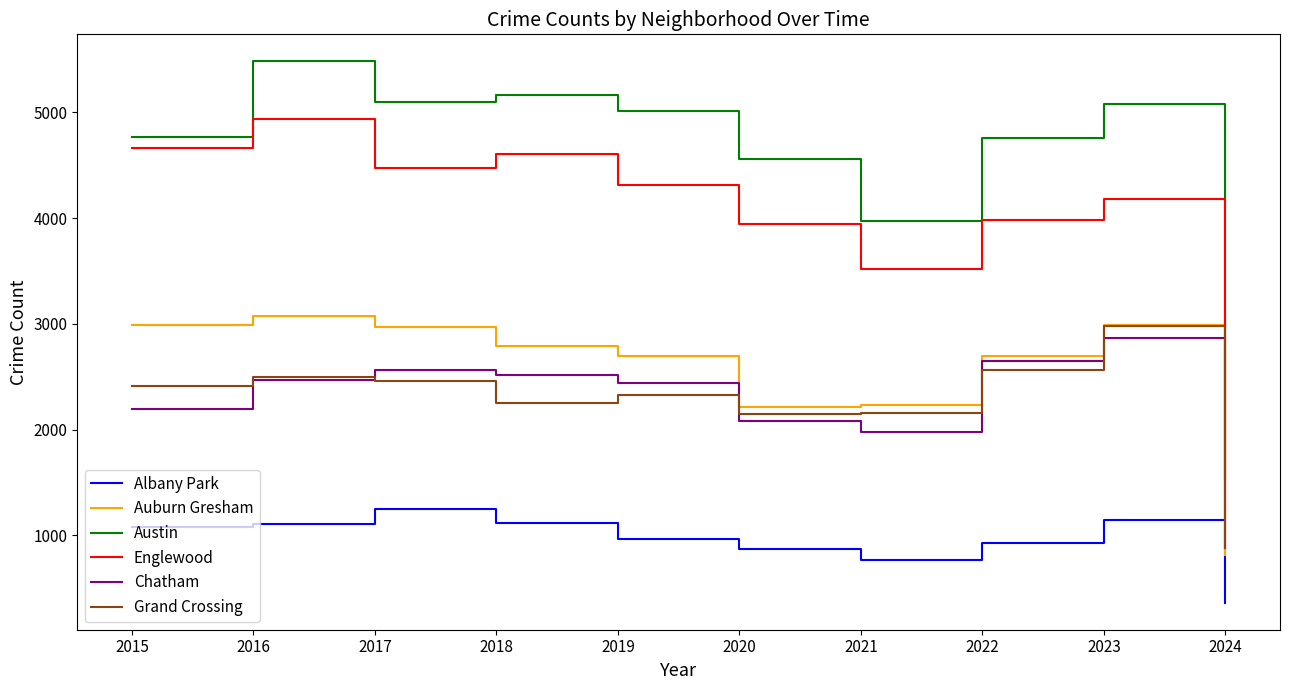

Does the chart display data point markers on the line(s)?

No